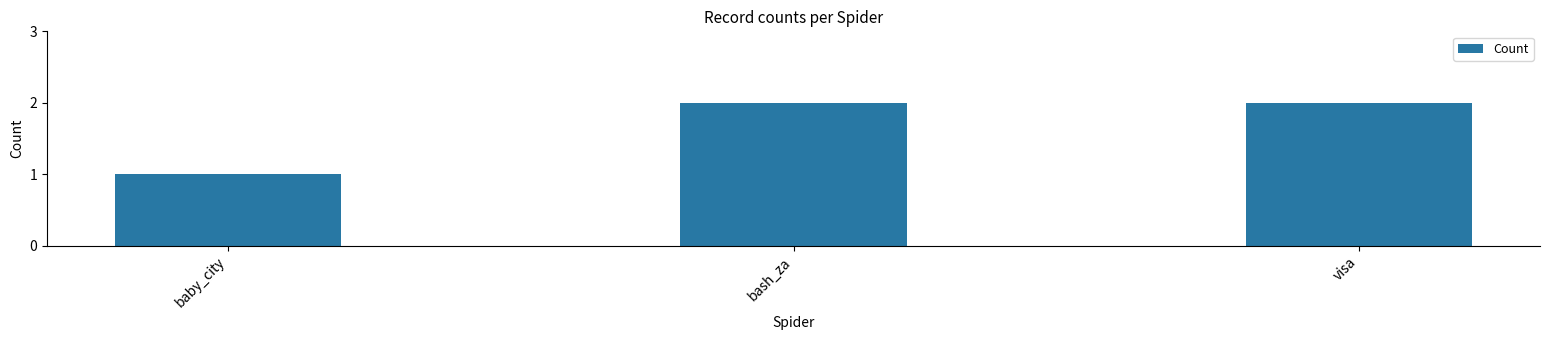

Are the bars grouped side by side (vs. stacked)?

No